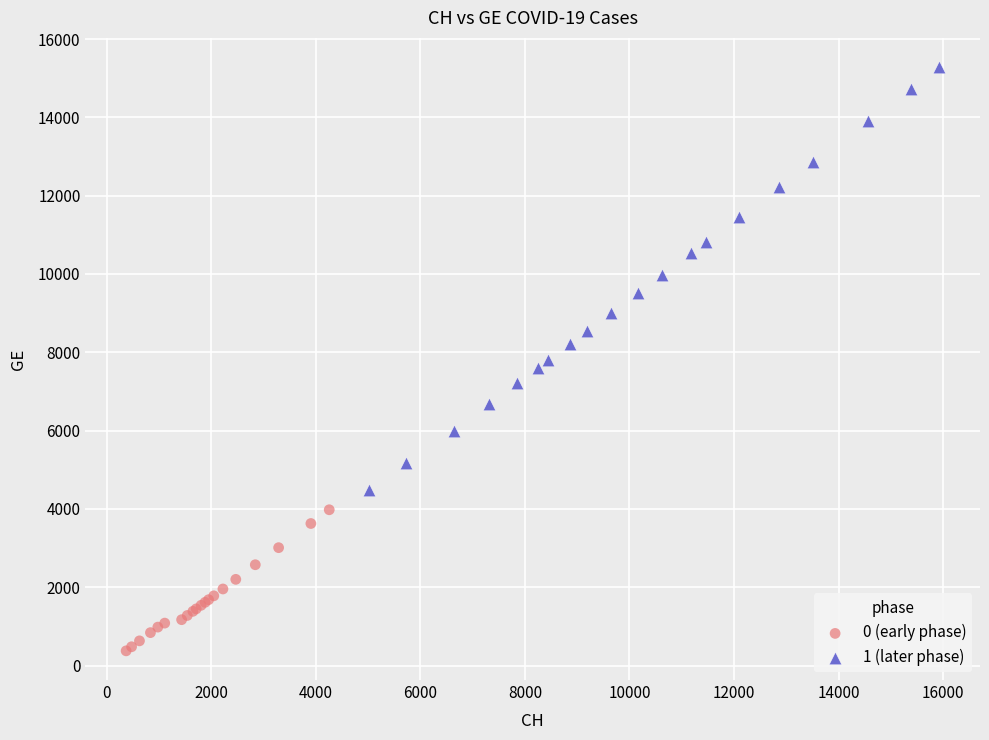

Which series reaches the maximum Y coordinate?

1 (later phase)